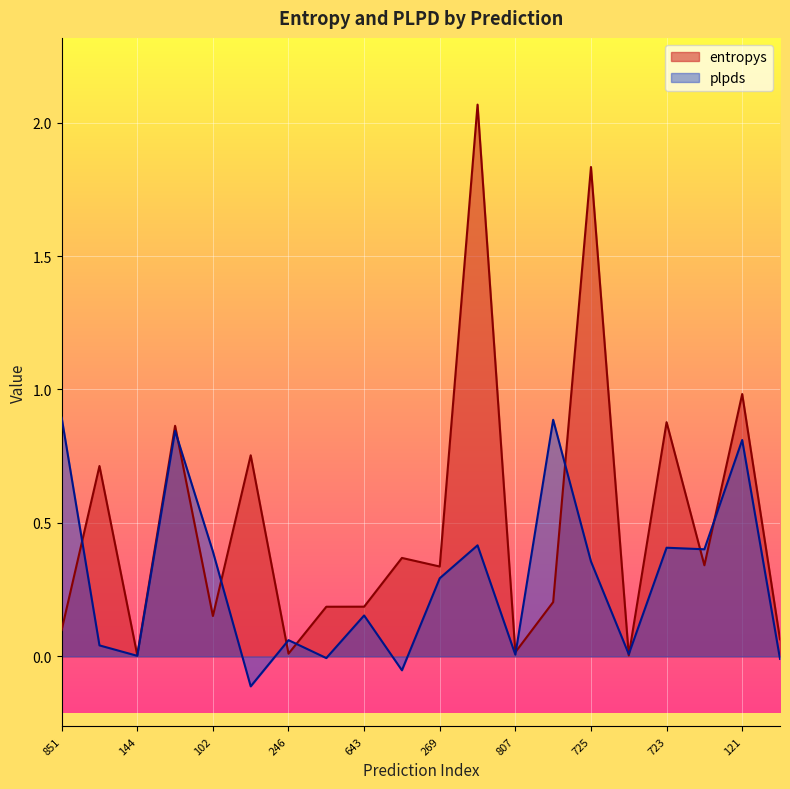

What is the minimum value for plpds?

-0.1